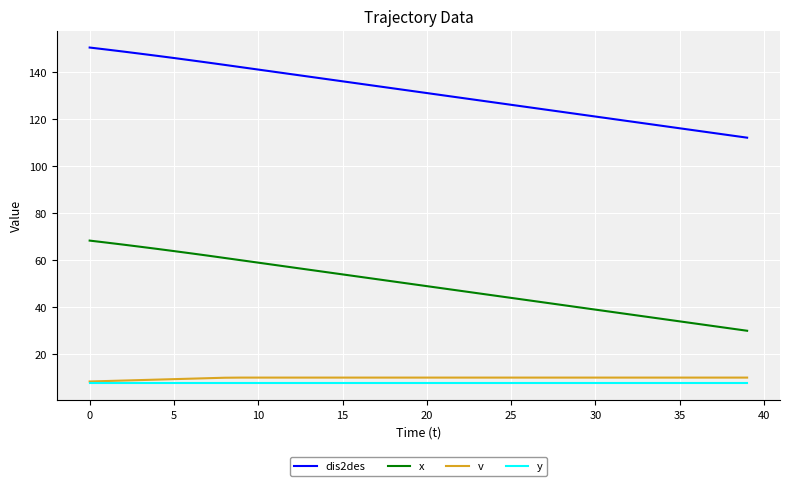

Which series has the largest total across all categories?

dis2des